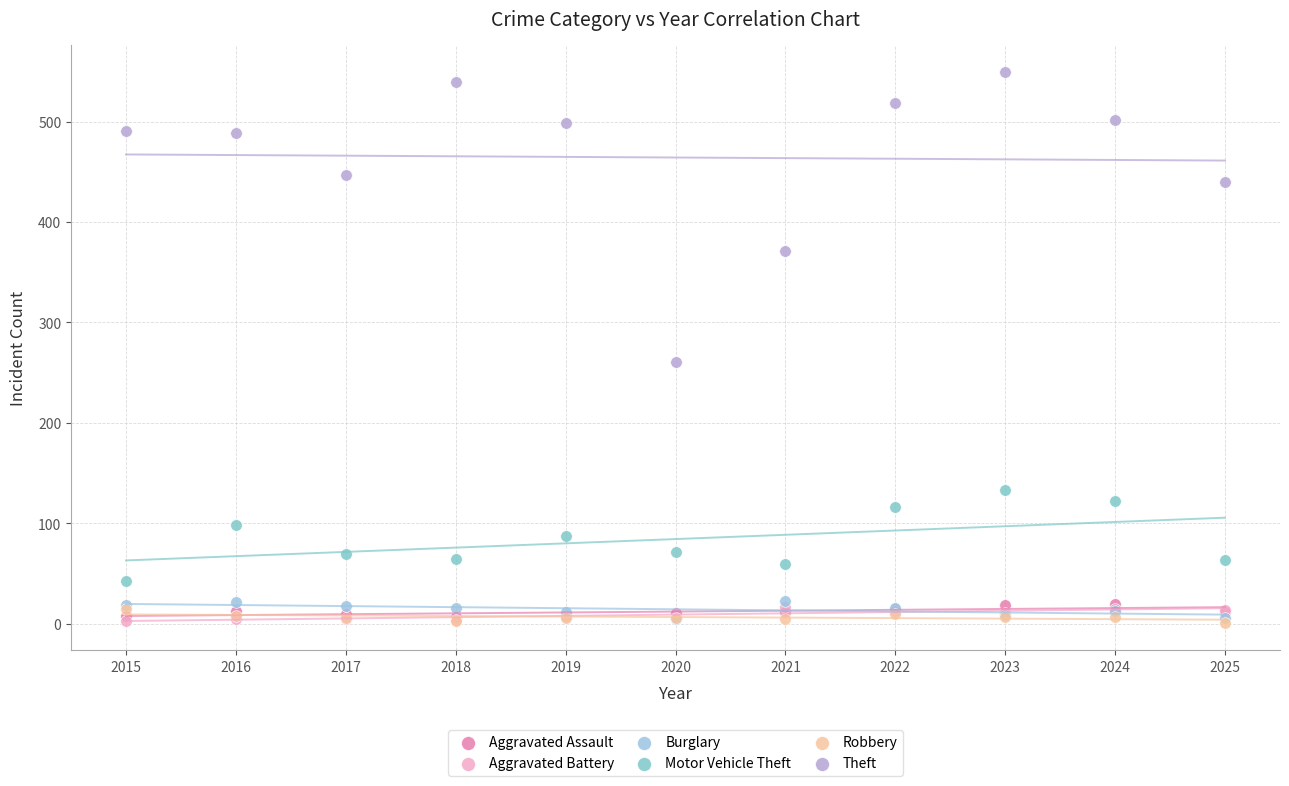

Across all series, what Y value is closest to 275?

261